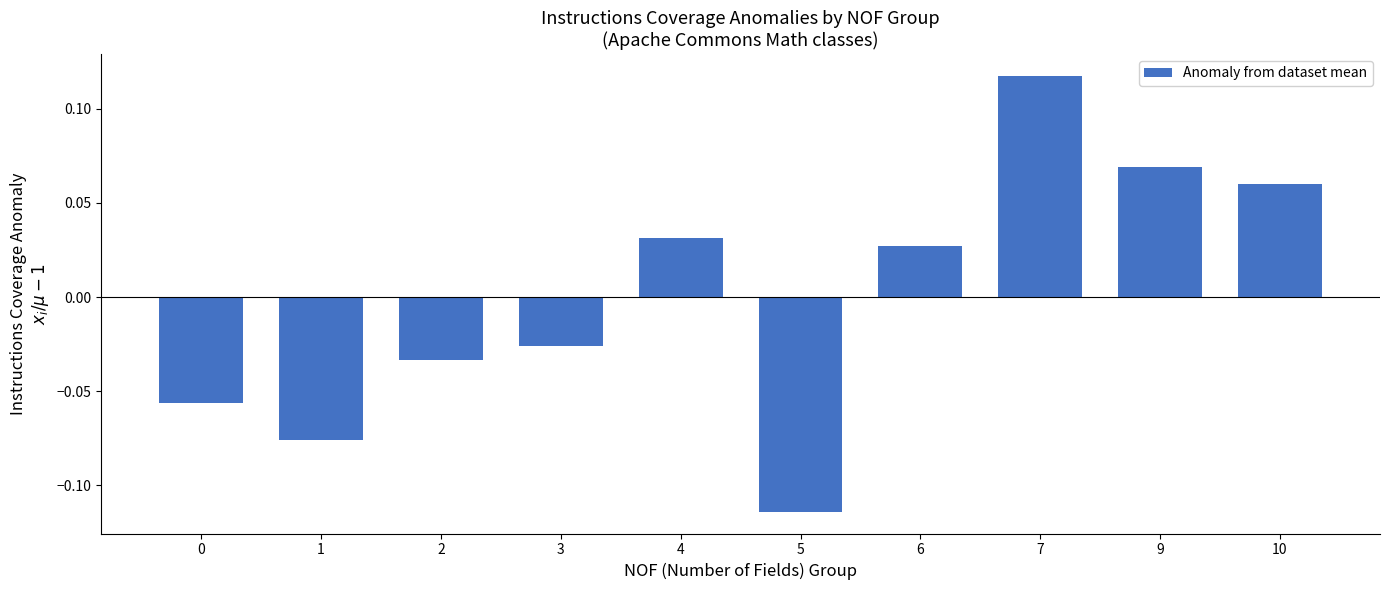

At which category does the chart reach its peak across all series?

7